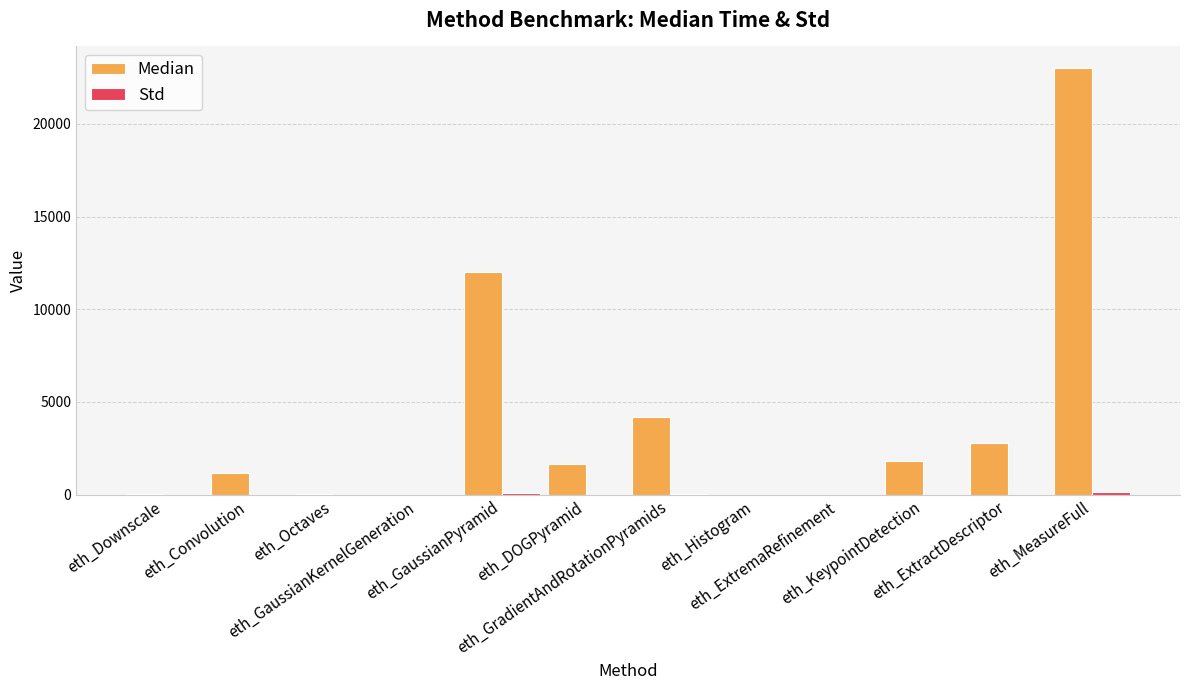

How many groups of bars are there?

12